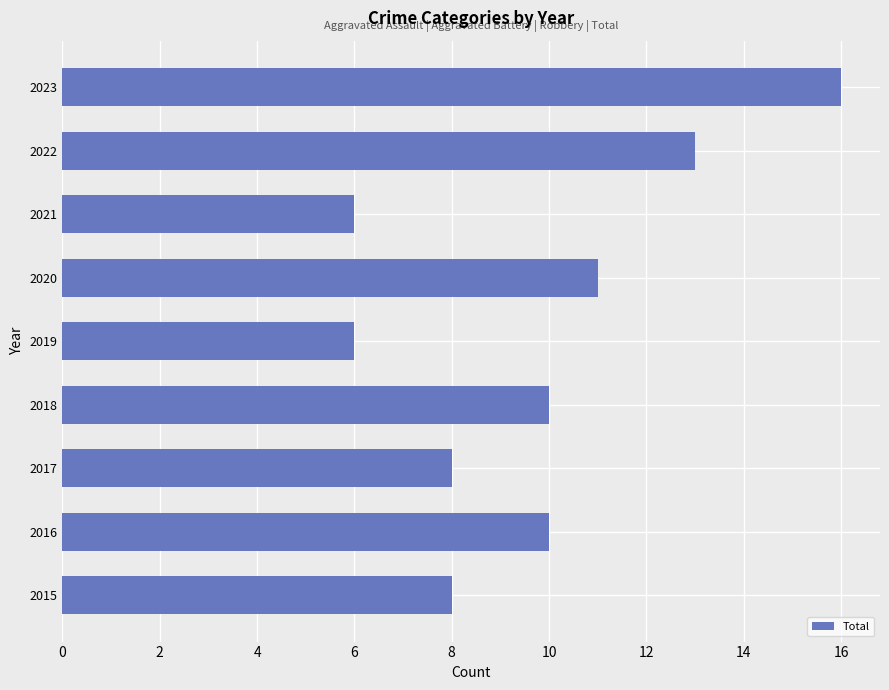

Reading bottom to top, transcribe all the data shown in this chart.

2015=8	2016=10	2017=8	2018=10	2019=6	2020=11	2021=6	2022=13	2023=16